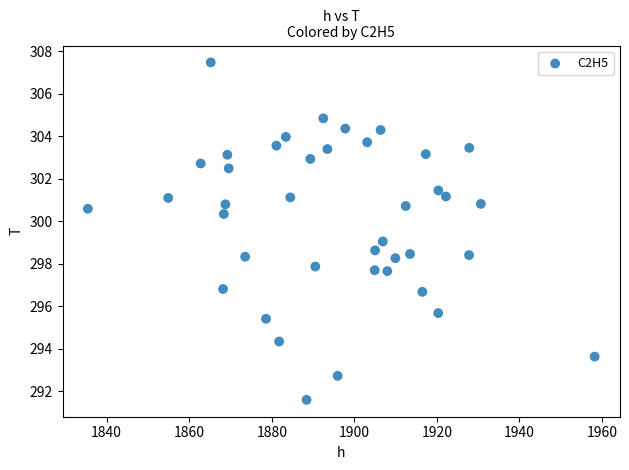

What is the range of X values (max minus min)?

122.8